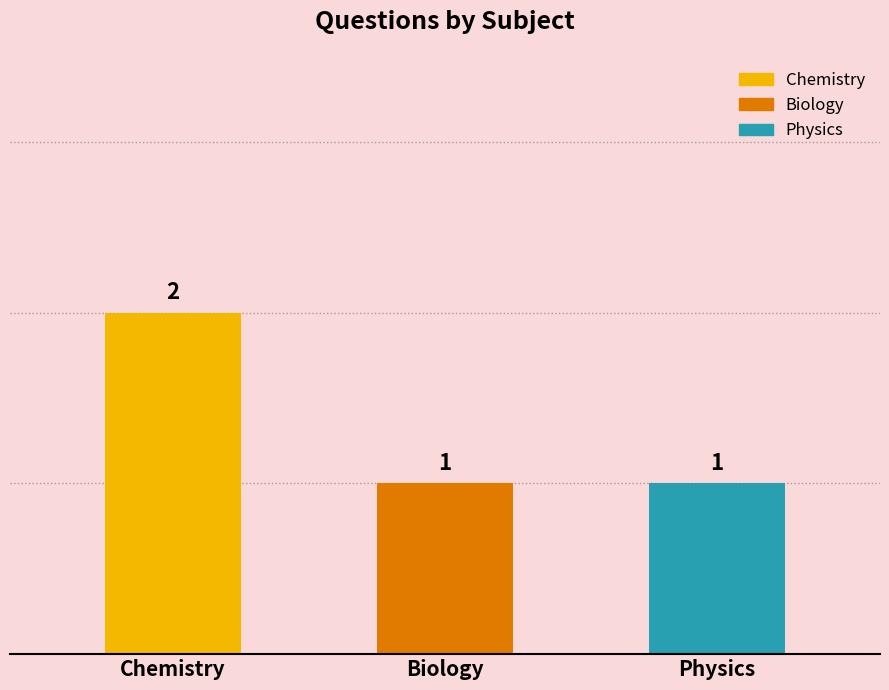

What is the average value?

1